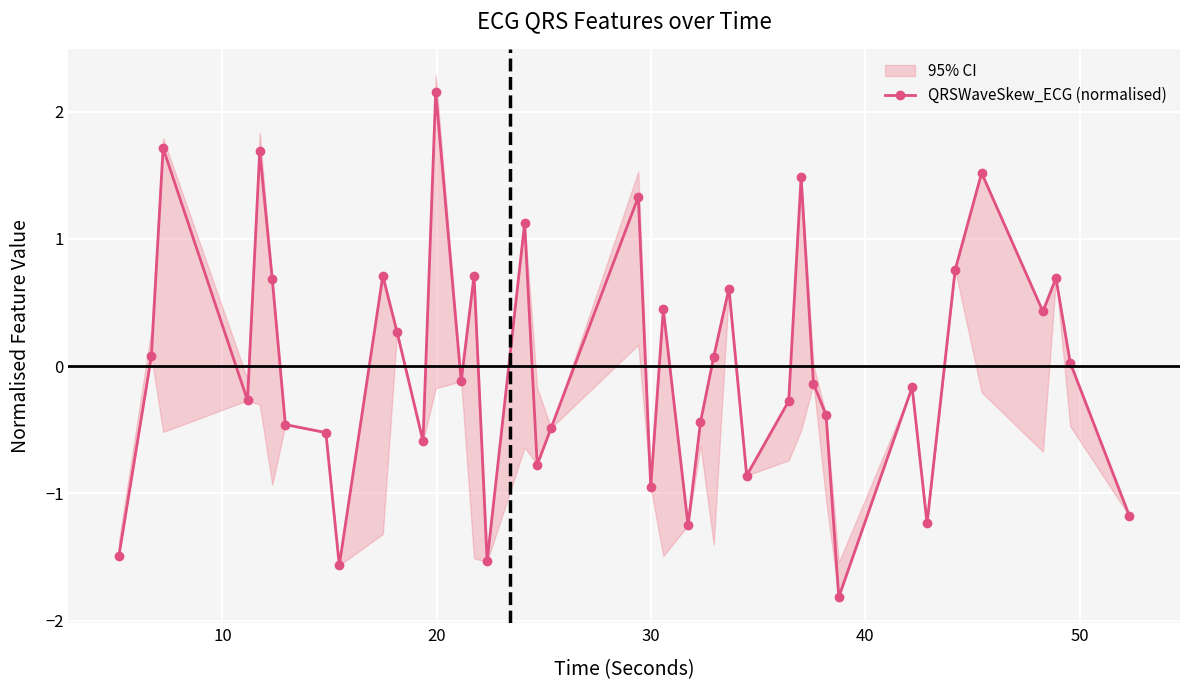

True or false: the data has more than 0 interior local peaks.

True